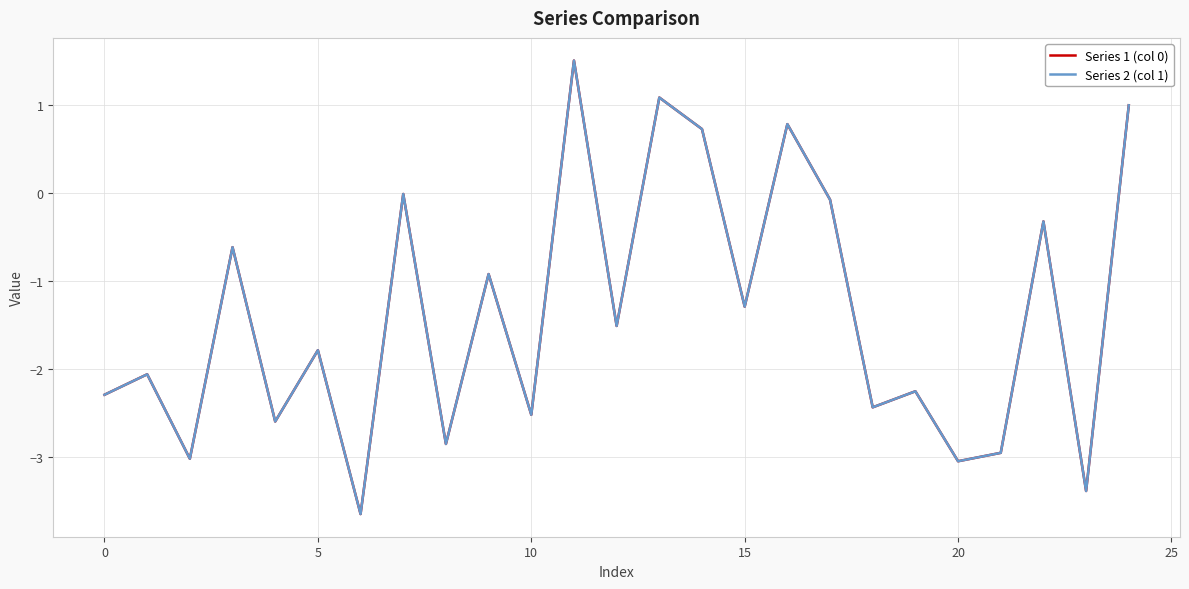

How many distinct data groups are displayed?

2